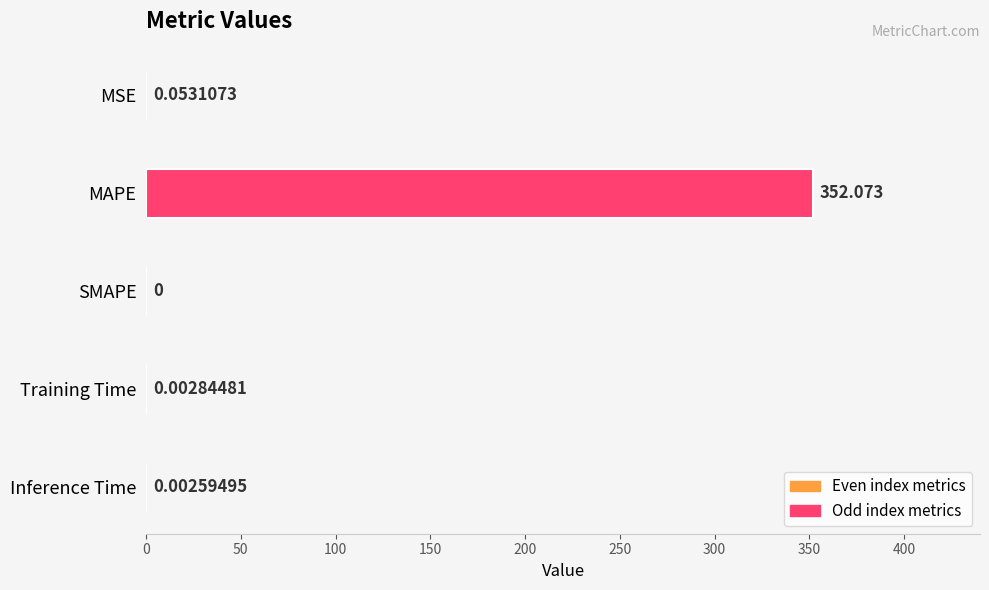

What is the average value?

70.4